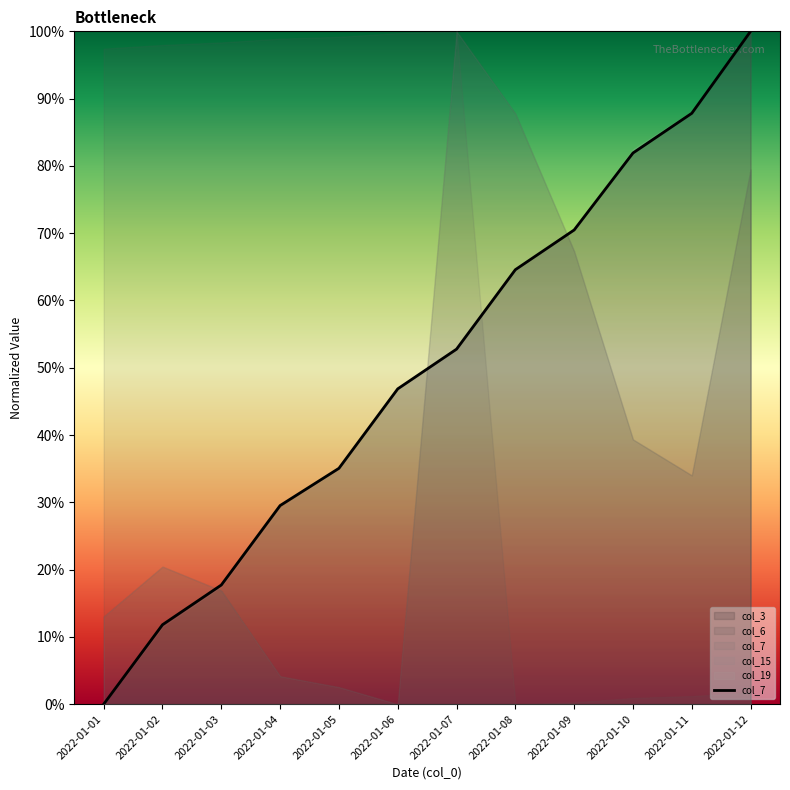

Count the number of categories in the chart.

12